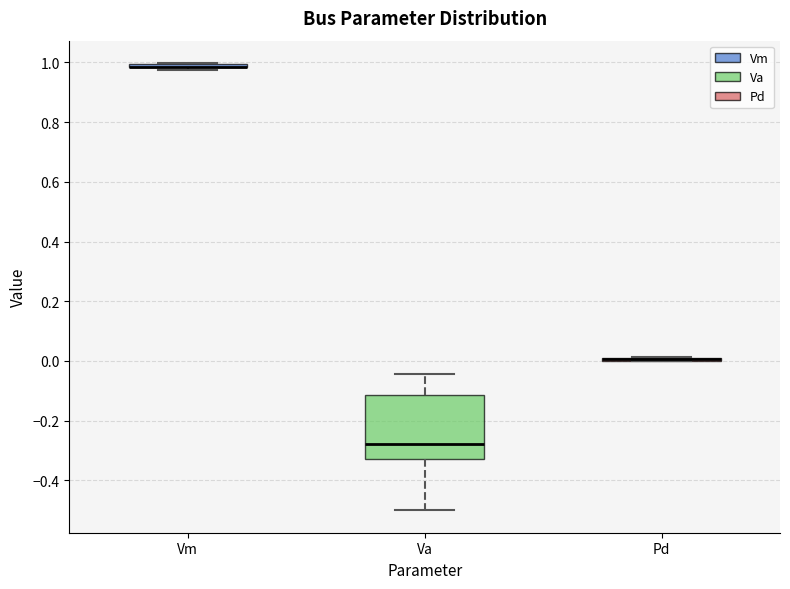

Comparing the boxes themselves (not the whiskers), which one is the tallest?

Va